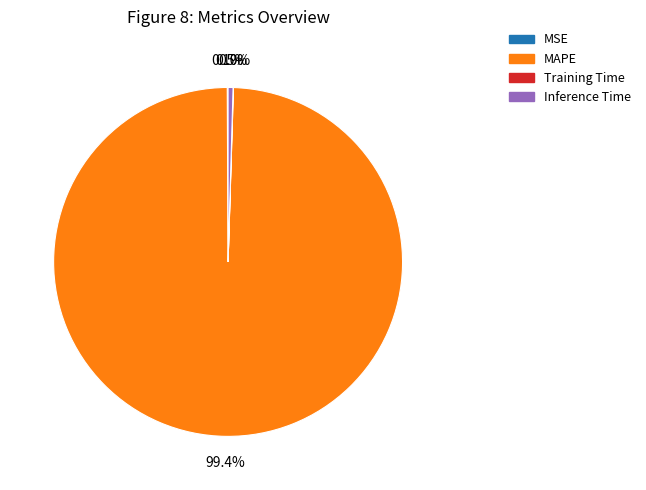

Is there a majority slice in this chart?

Yes